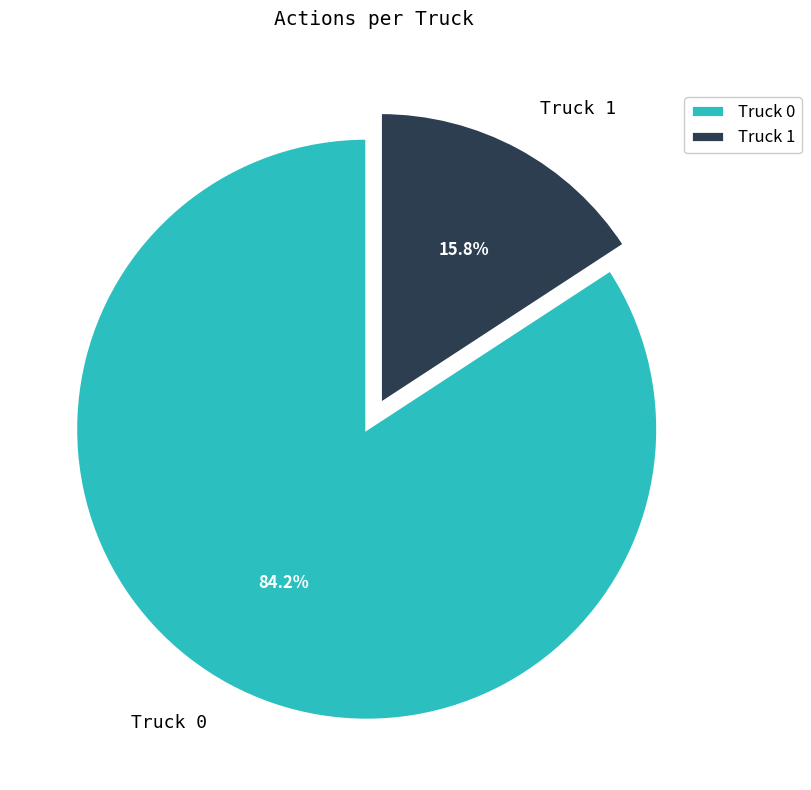

Count the number of slices in the pie.

2